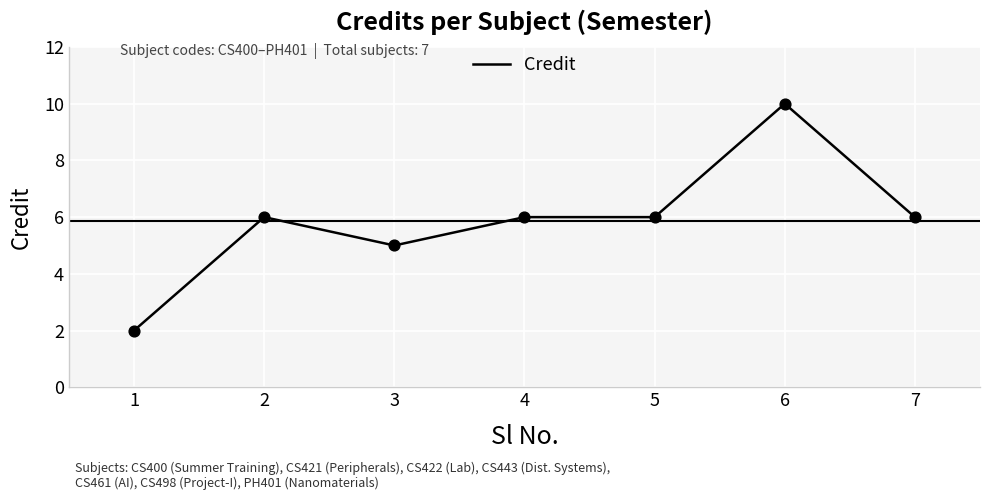

What is the ratio of the value at 7 to the value at 2?

1.0